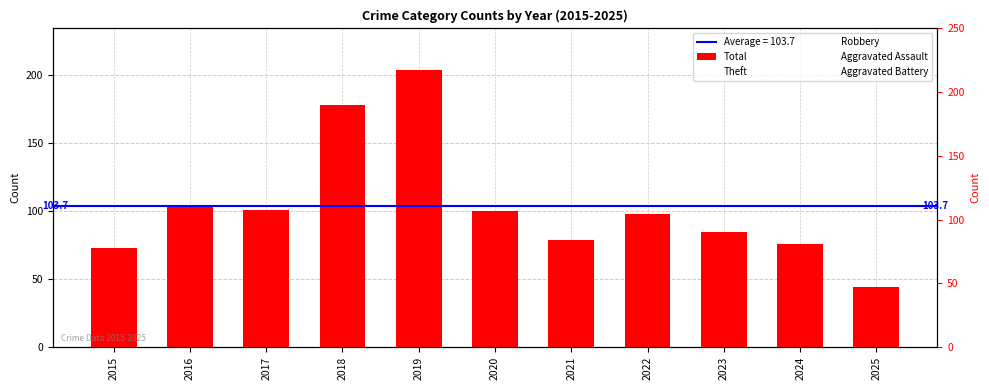

What is the value of the Theft bar at the 3rd from the left?

50